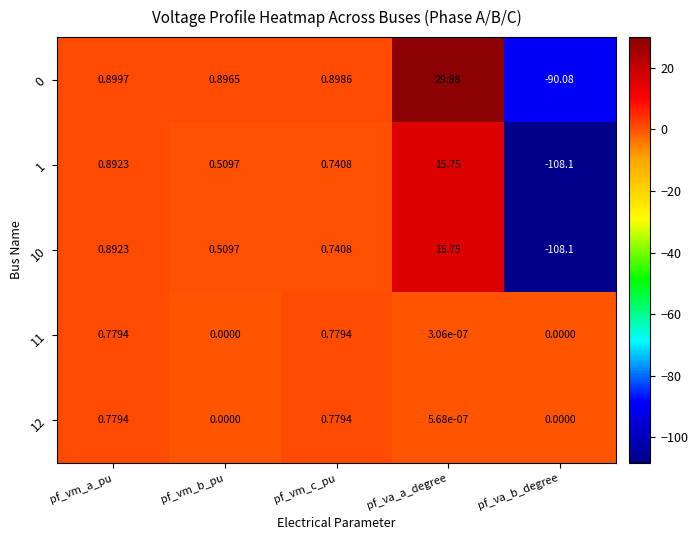

At which category is the sum across all series the highest?

pf_va_a_degree